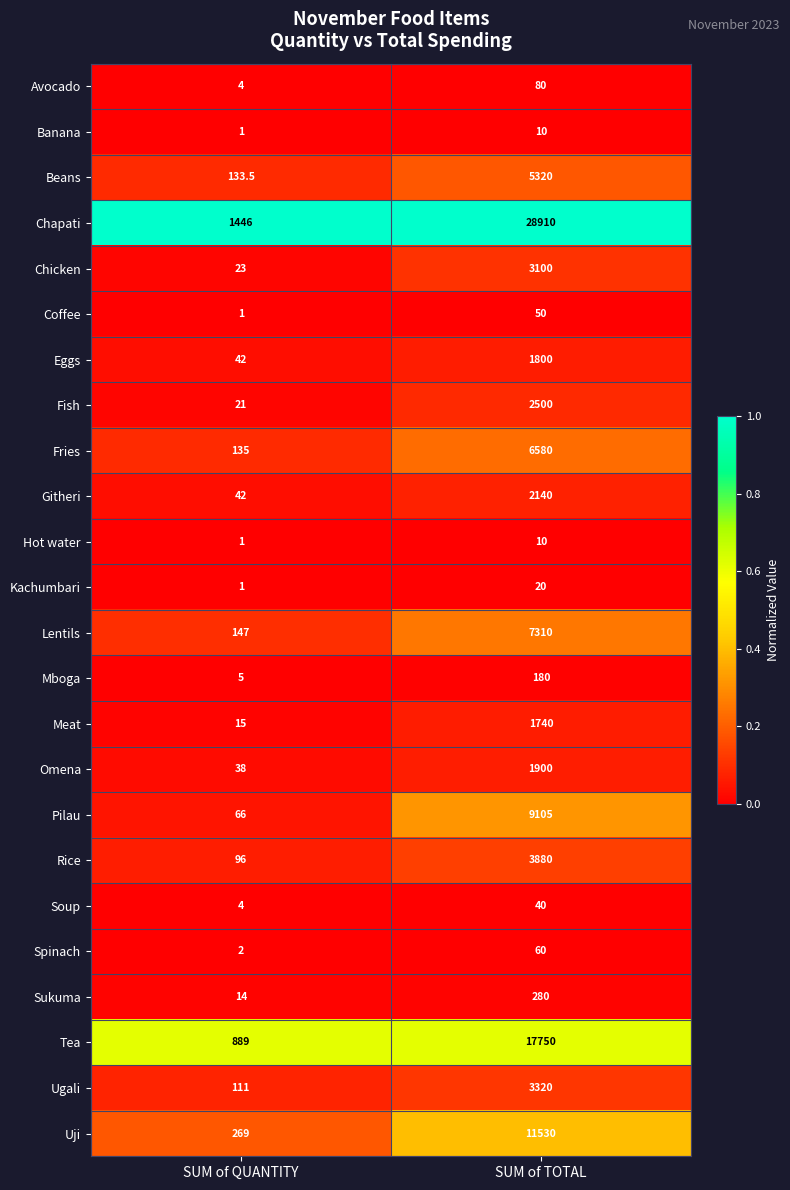

Which series has the largest total across all categories?

Chapati